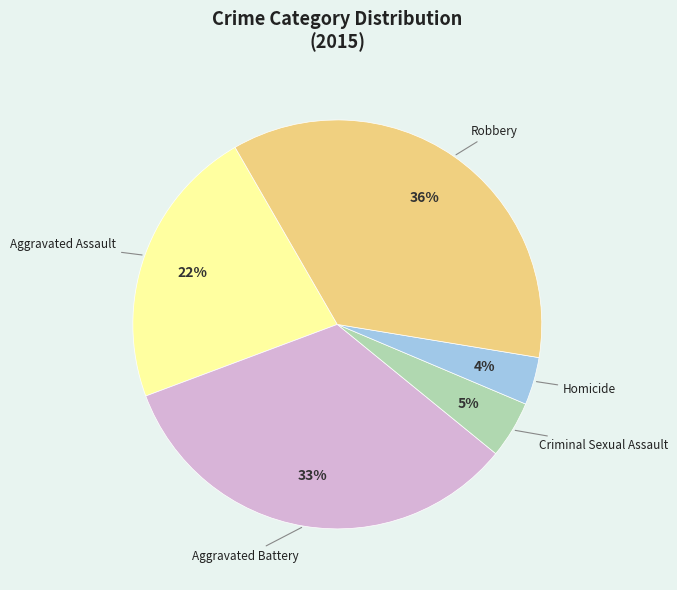

To the nearest percent, what is the difference between the largest and smallest slice percentages?

32%